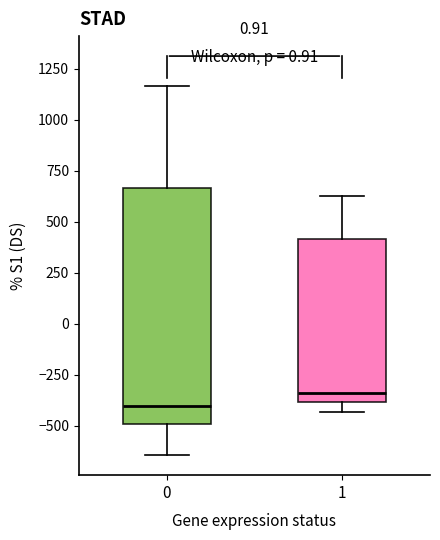

Which box's median line is the lowest?

0